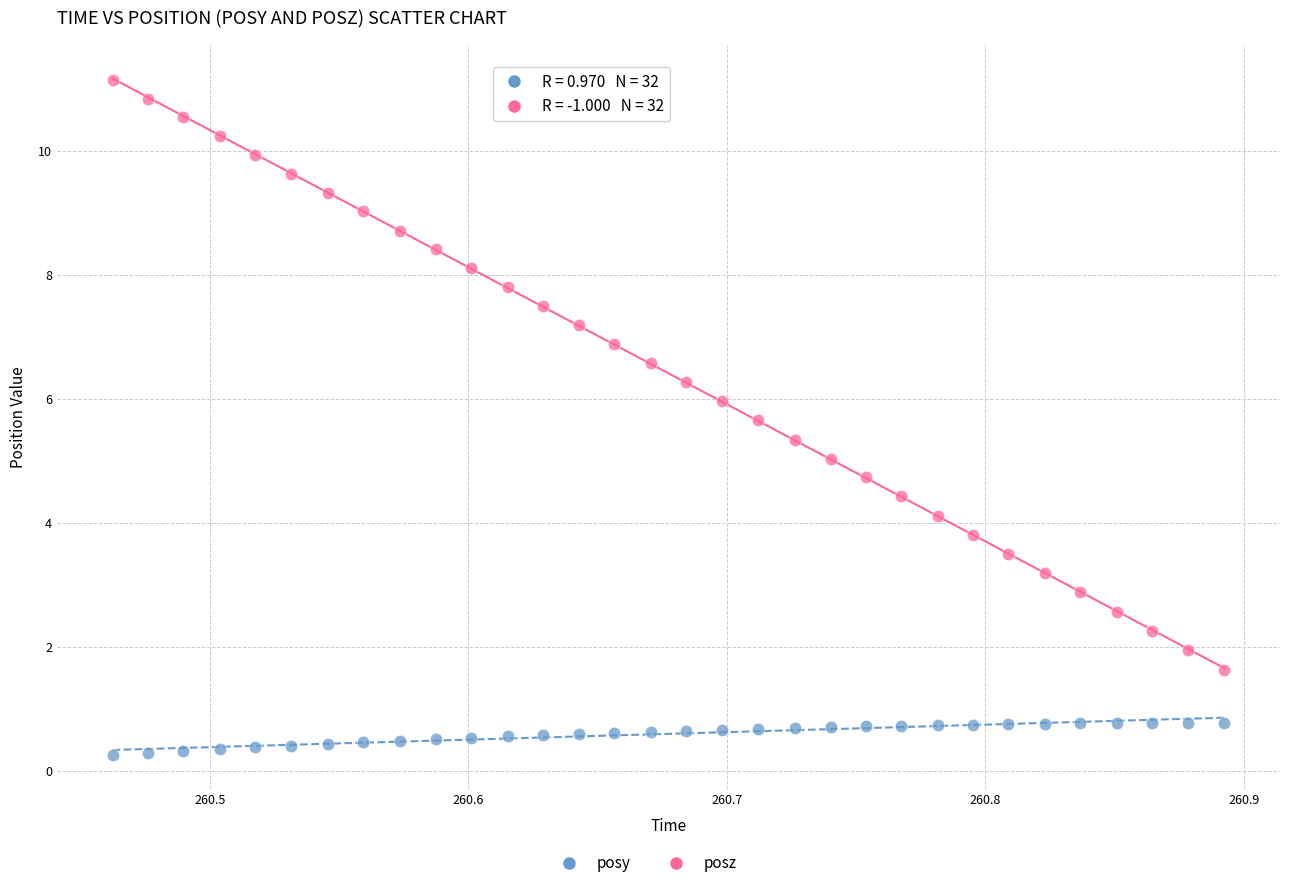

Which series reaches the minimum Y coordinate?

posy